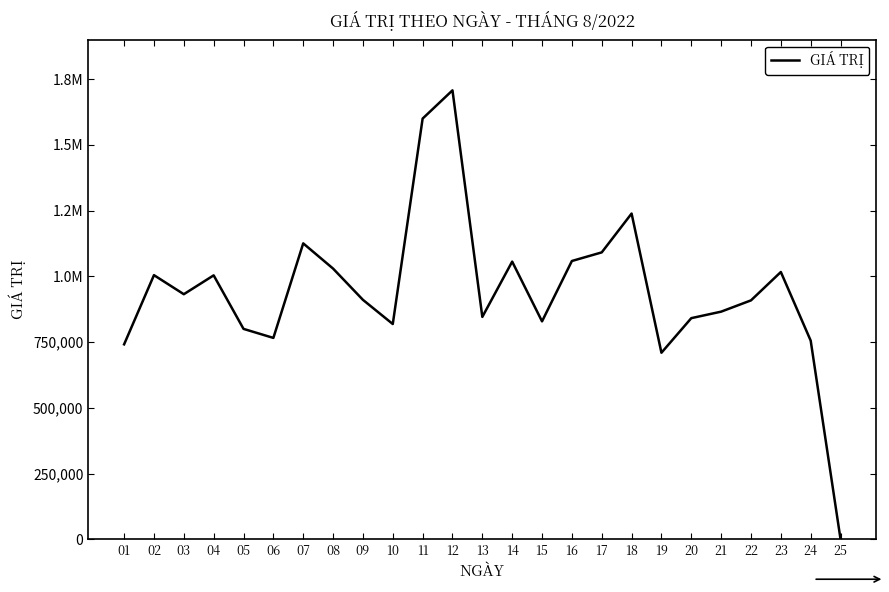

Approximately how many times larger is the value at 04 compared to 05?

1.3